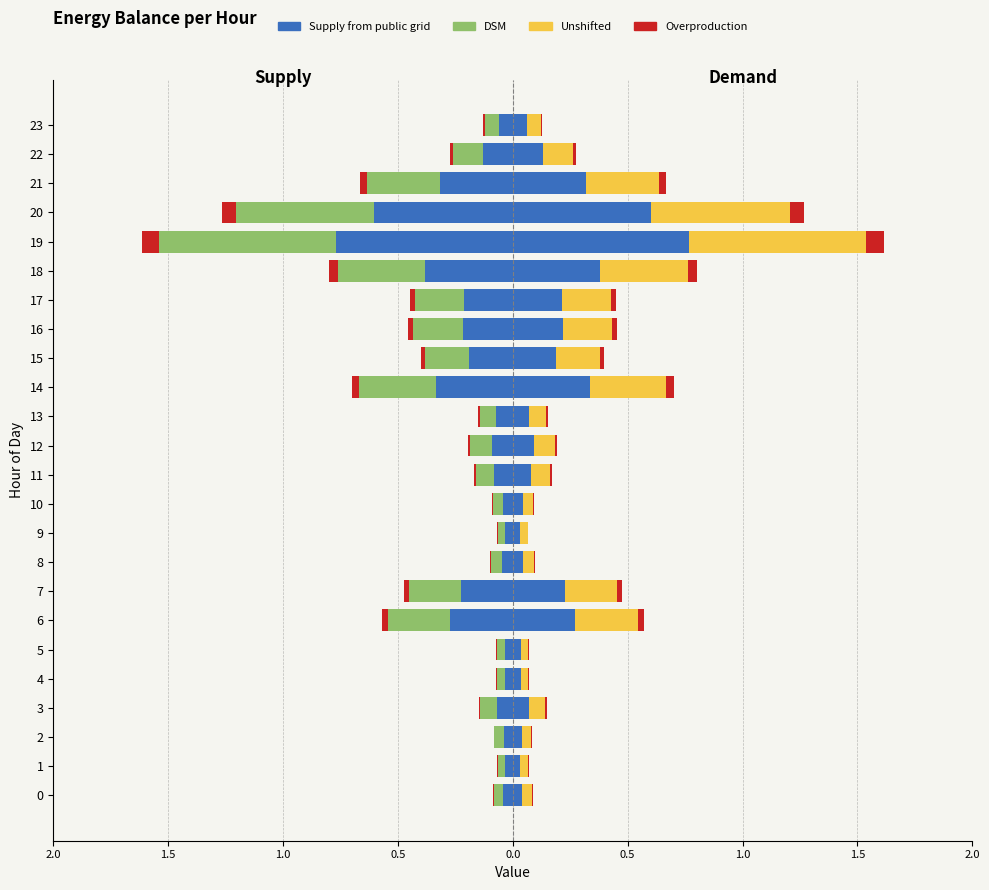

Reading left to right, extract all data points from this chart.

Supply from public grid: -0.0	-0.0	-0.0	-0.1	-0.0	-0.0	-0.3	-0.2	-0.0	-0.0	-0.0	-0.1	-0.1	-0.1	-0.3	-0.2	-0.2	-0.2	-0.4	-0.8	-0.6	-0.3	-0.1	-0.1
DSM: -0.0	-0.0	-0.0	-0.1	-0.0	-0.0	-0.3	-0.2	-0.0	-0.0	-0.0	-0.1	-0.1	-0.1	-0.3	-0.2	-0.2	-0.2	-0.4	-0.8	-0.6	-0.3	-0.1	-0.1
Unshifted: 0.0	0.0	0.0	0.1	0.0	0.0	0.3	0.2	0.0	0.0	0.0	0.1	0.1	0.1	0.3	0.2	0.2	0.2	0.4	0.8	0.6	0.3	0.1	0.1
Overproduction: -0.0	-0.0	-0.0	-0.0	-0.0	-0.0	-0.0	-0.0	-0.0	-0.0	-0.0	-0.0	-0.0	-0.0	-0.0	-0.0	-0.0	-0.0	-0.0	-0.1	-0.1	-0.0	-0.0	-0.0